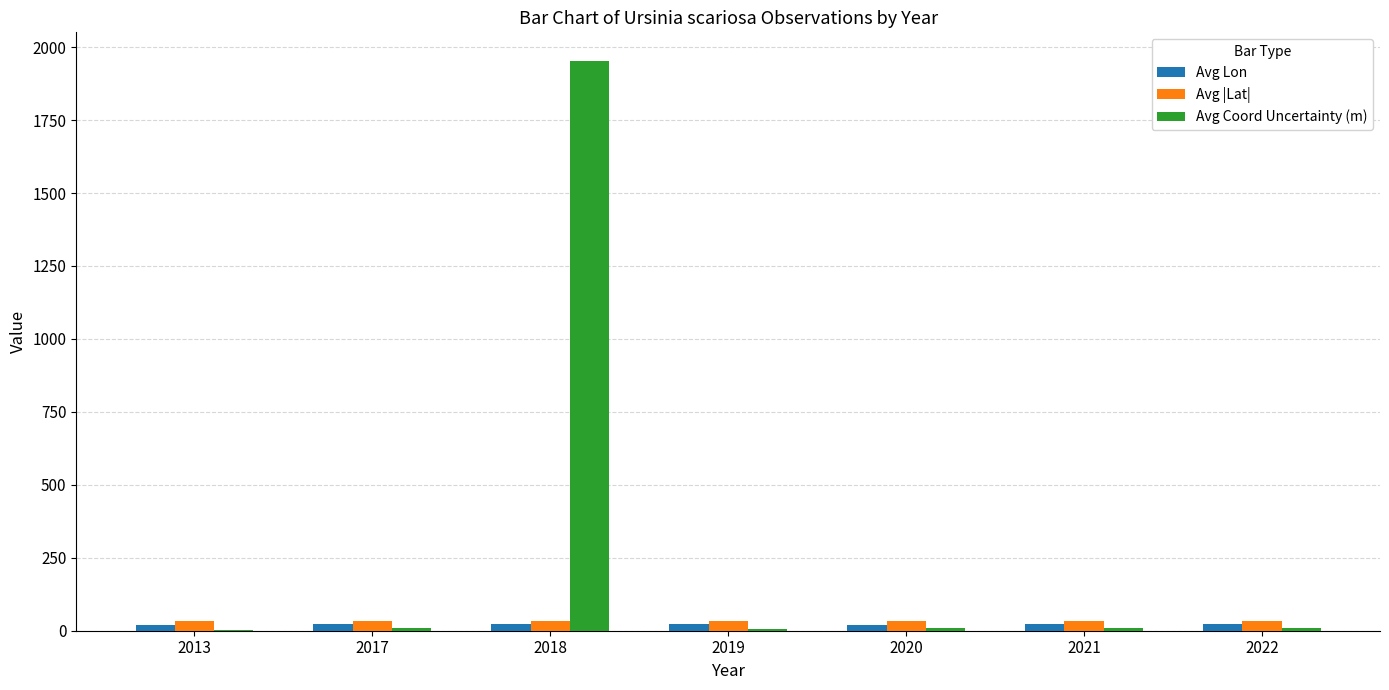

At which category is the sum across all series the highest?

2018